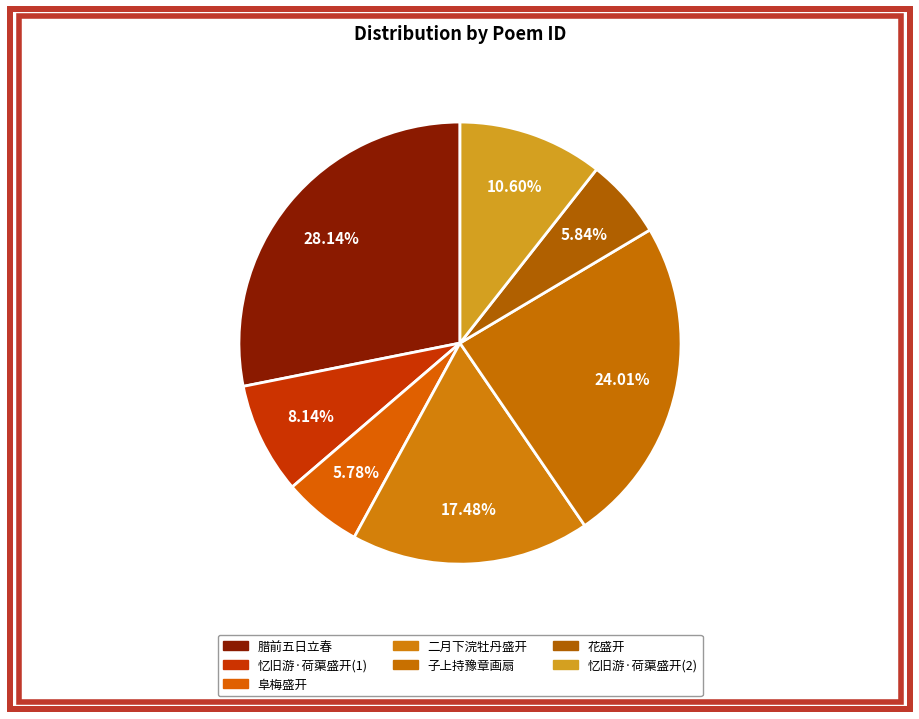

How many segments does this pie chart have?

7